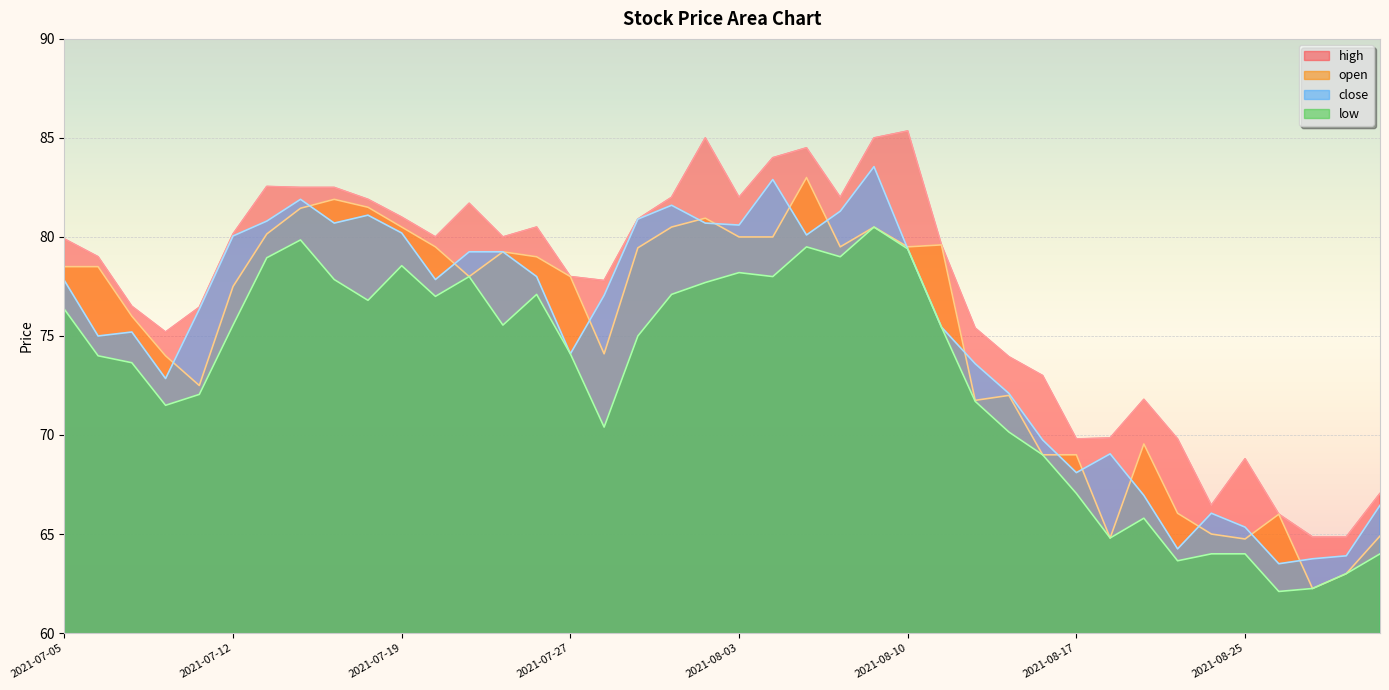

At which label does close first exceed 77?

2021-07-05